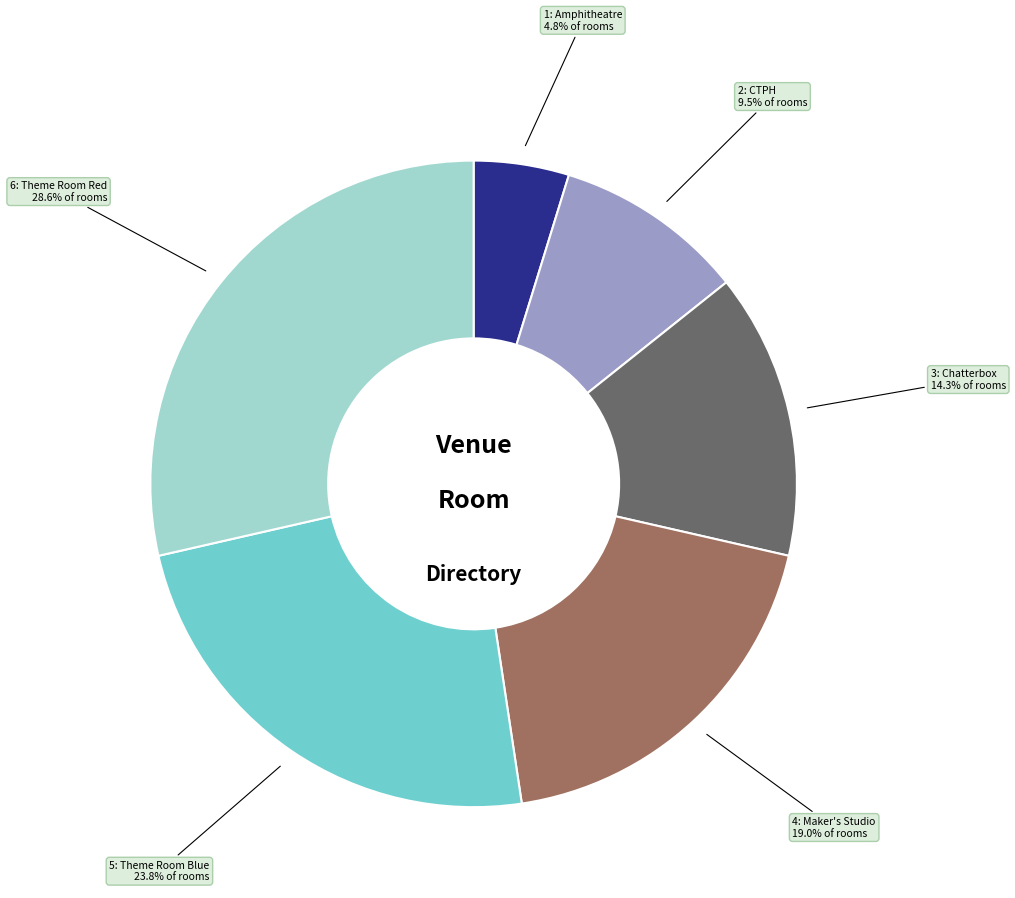

To the nearest percent, what is the average slice percentage?

17%